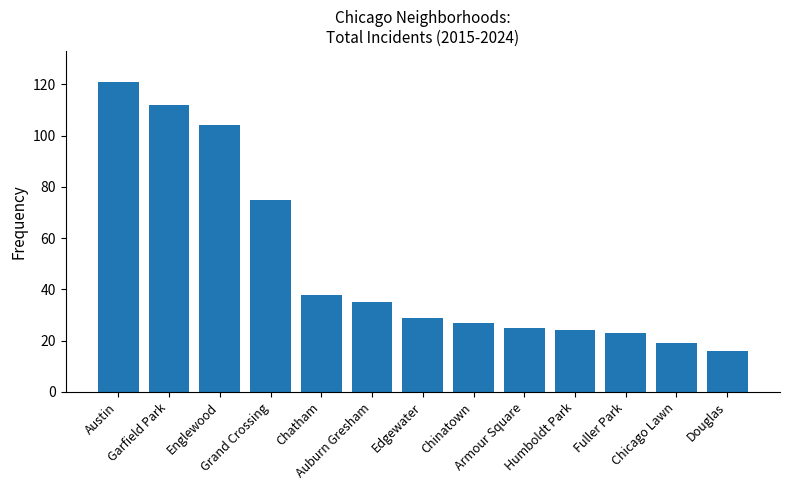

What is the value of the 12th bar from the left?

19